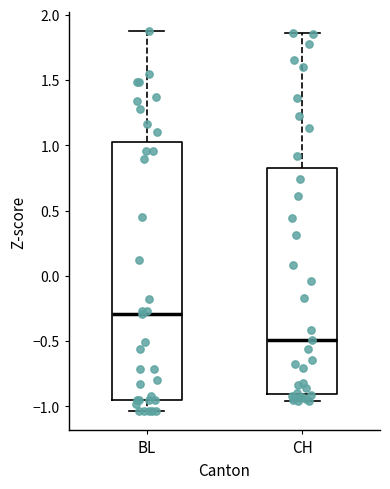

Which box's median line is the lowest?

CH